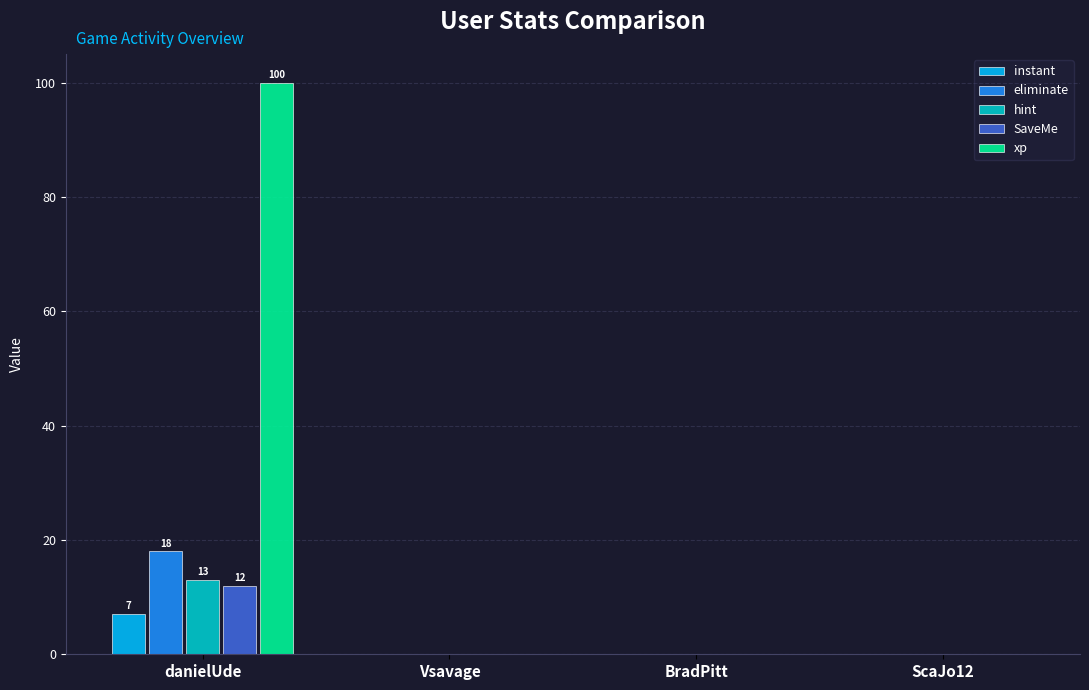

Count the number of data series in this chart.

5